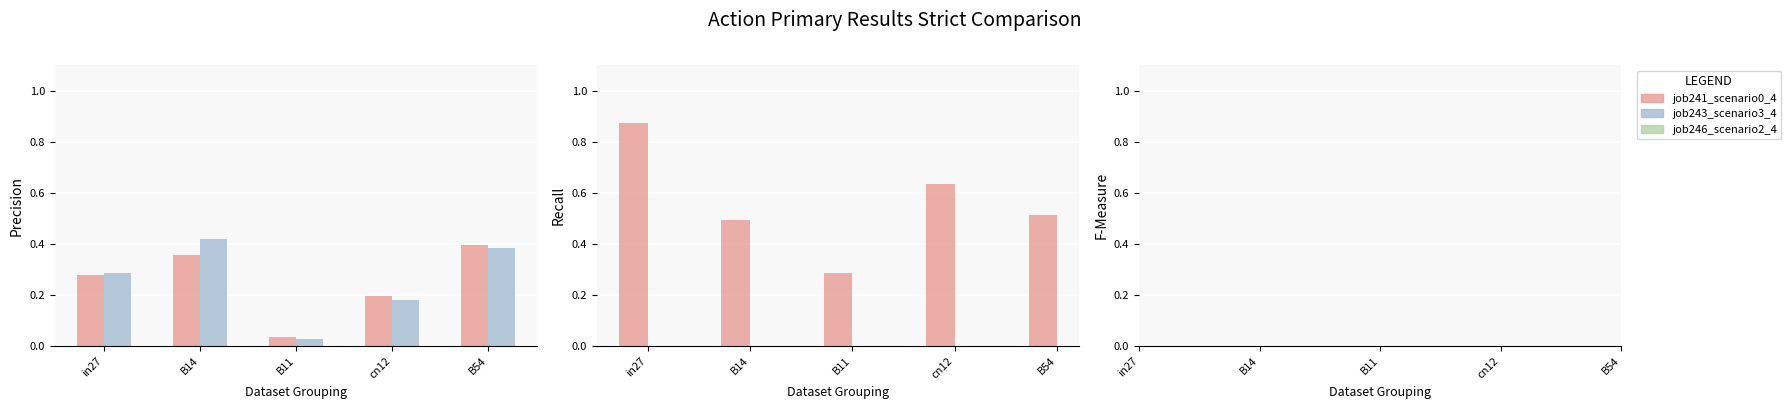

What position from the right is B14?

4